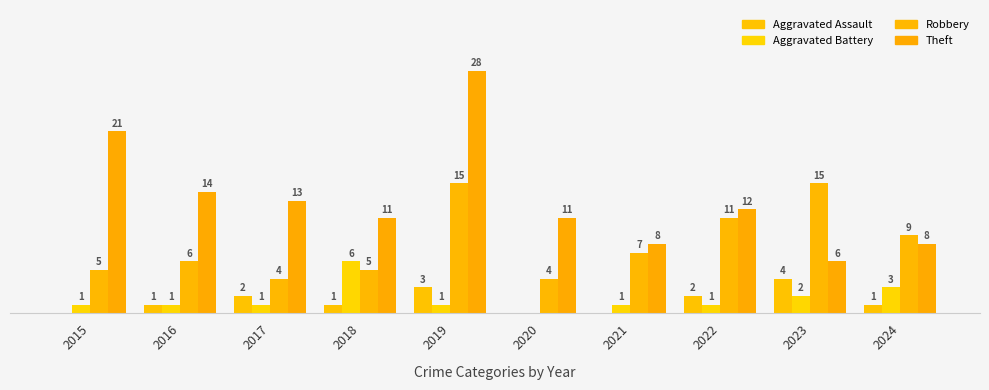

Does the chart contain stacked bars?

No